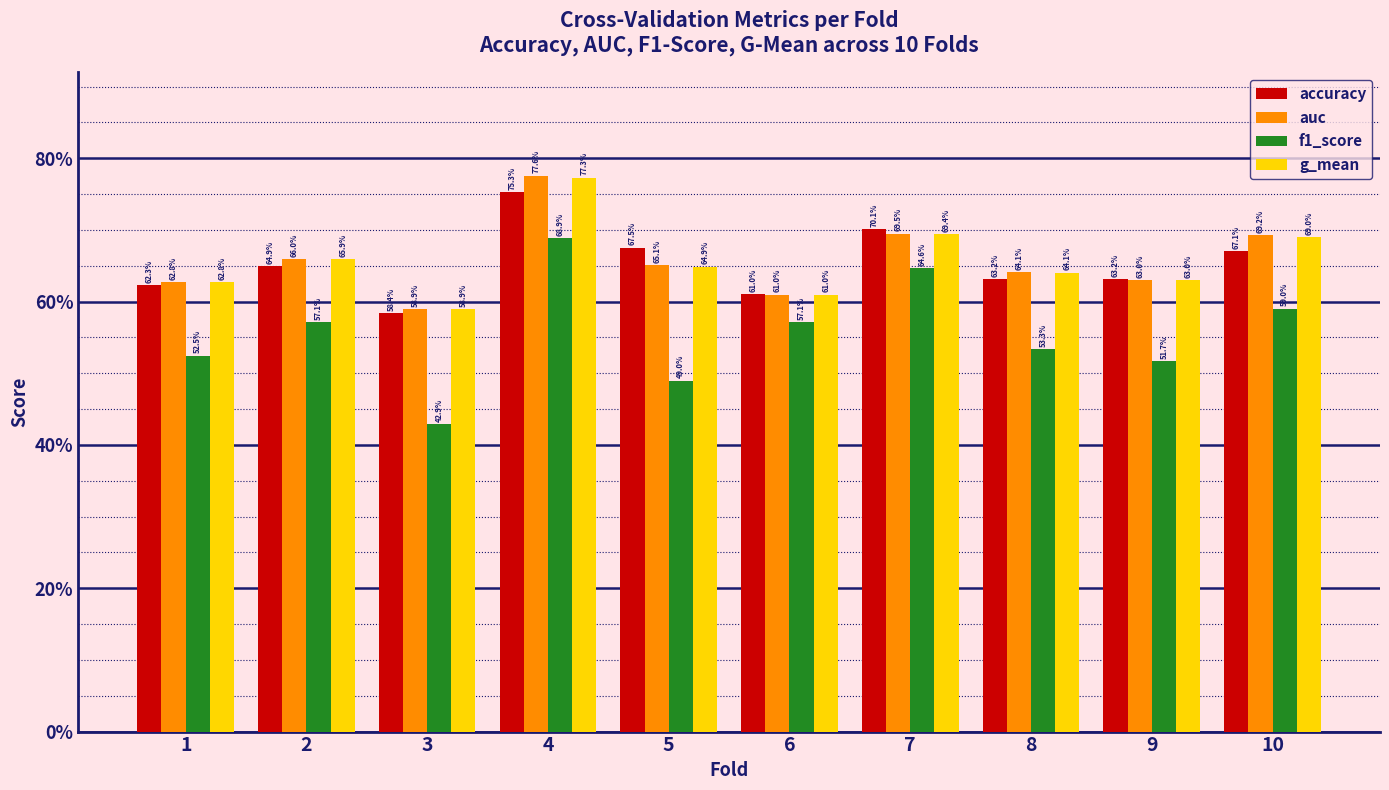

Are the bars horizontal?

No